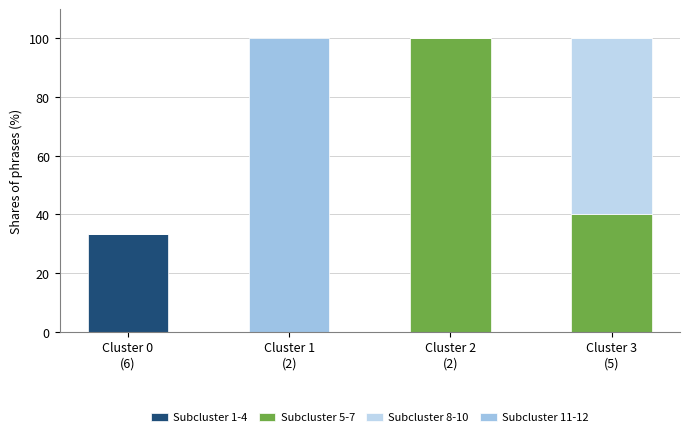

What is the difference between the maximum and minimum values in the Subcluster 1-4 series?

33.3